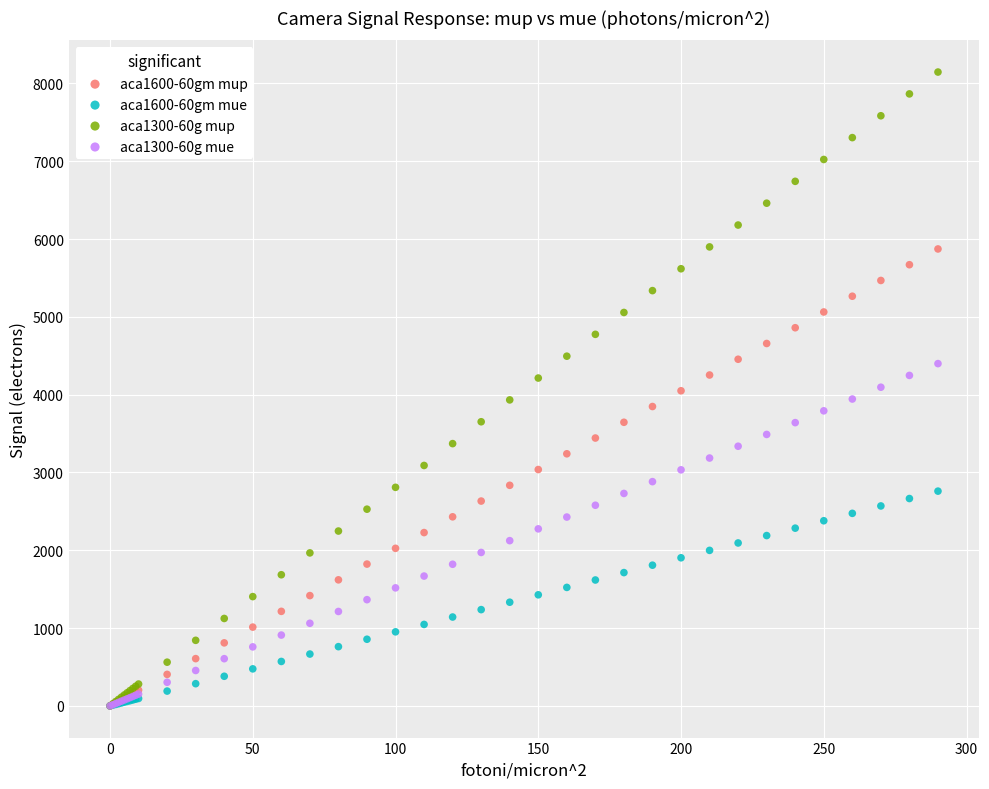

What are all the series names shown in the legend?

aca1600-60gm mup, aca1600-60gm mue, aca1300-60g mup, aca1300-60g mue